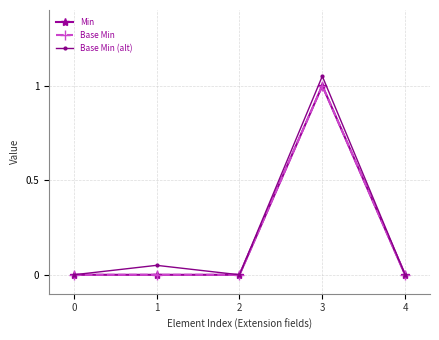

Is this an area chart (filled region under the line)?

No